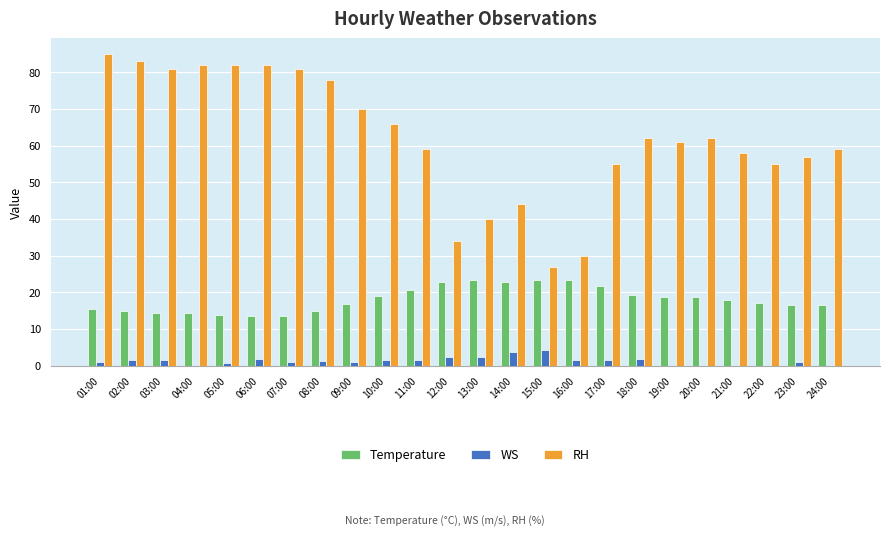

What is the sum of the RH values at 07:00 and 19:00?

142.0